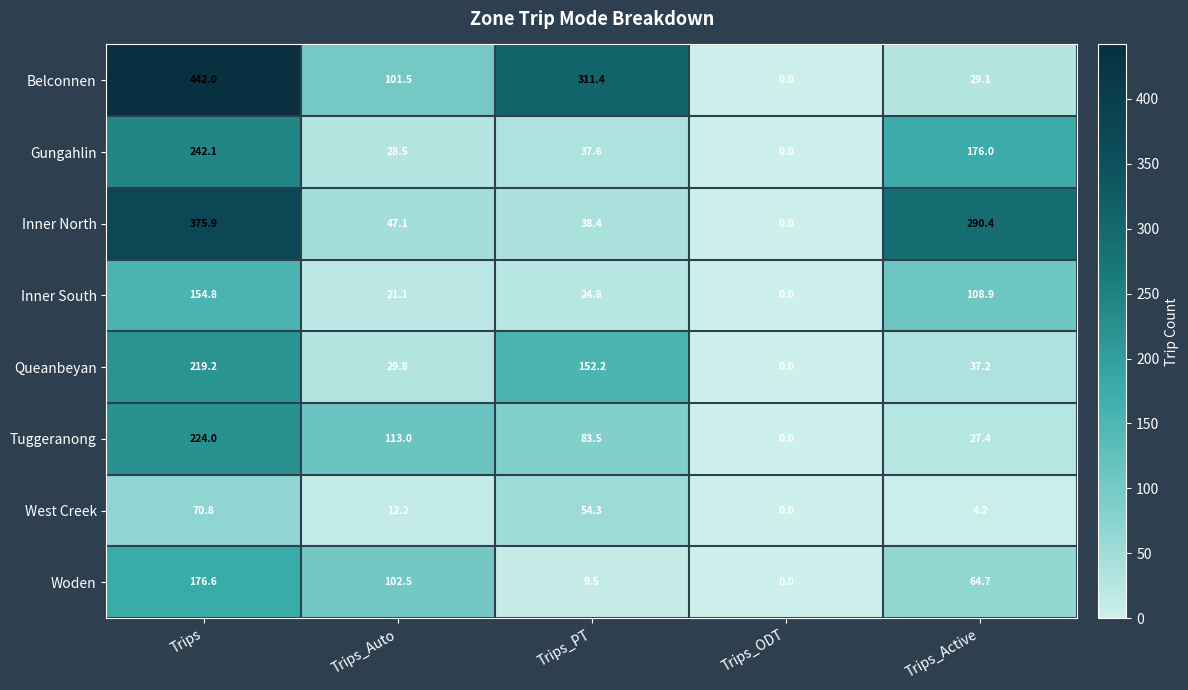

What is the maximum value shown in the chart?

442.0